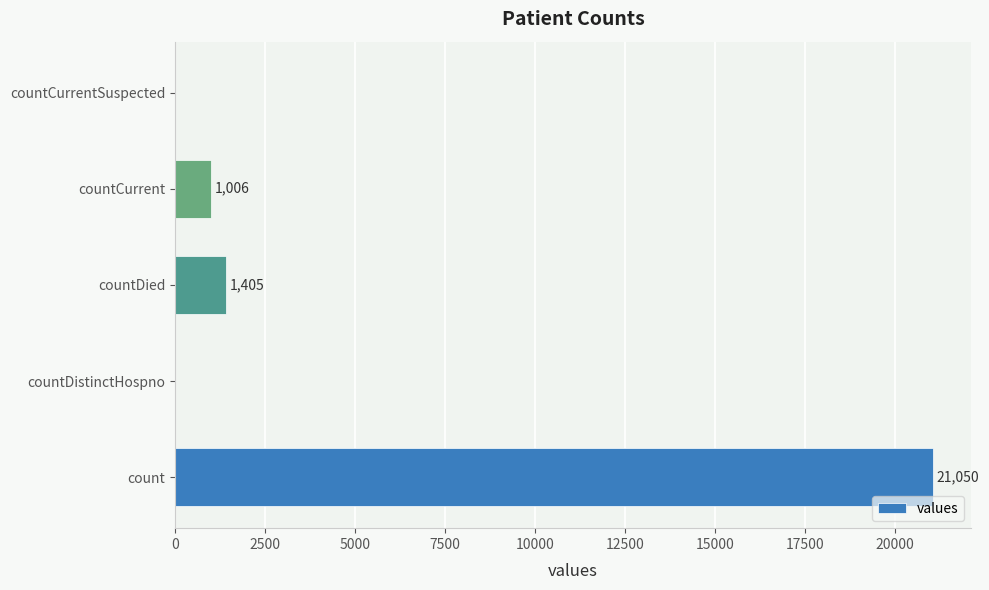

True or false: the data shows -8502 at countCurrentSuspected.

False